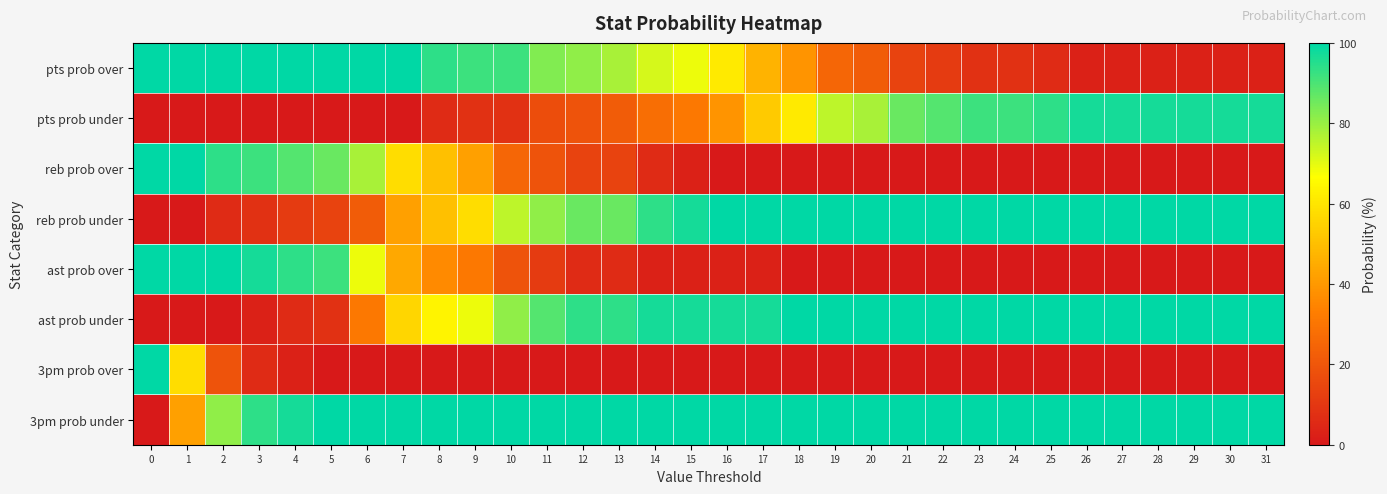

Reading left to right, transcribe all the data shown in this chart.

row_0: 100	100	100	100	100	100	100	100	94	92	92	83	81	78	72	69	61	47	39	25	22	14	11	8	8	6	3	3	3	3	3	3
row_1: 0	0	0	0	0	0	0	0	6	8	8	17	19	22	28	31	39	53	61	75	78	86	89	92	92	94	97	97	97	97	97	97
row_2: 100	100	94	92	89	86	78	58	50	42	25	19	14	14	6	3	0	0	0	0	0	0	0	0	0	0	0	0	0	0	0	0
row_3: 0	0	6	8	11	14	22	42	50	58	75	81	86	86	94	97	100	100	100	100	100	100	100	100	100	100	100	100	100	100	100	100
row_4: 100	100	100	97	94	92	69	44	36	31	19	11	6	6	3	3	3	3	0	0	0	0	0	0	0	0	0	0	0	0	0	0
row_5: 0	0	0	3	6	8	31	56	64	69	81	89	94	94	97	97	97	97	100	100	100	100	100	100	100	100	100	100	100	100	100	100
row_6: 100	58	19	6	3	0	0	0	0	0	0	0	0	0	0	0	0	0	0	0	0	0	0	0	0	0	0	0	0	0	0	0
row_7: 0	42	81	94	97	100	100	100	100	100	100	100	100	100	100	100	100	100	100	100	100	100	100	100	100	100	100	100	100	100	100	100